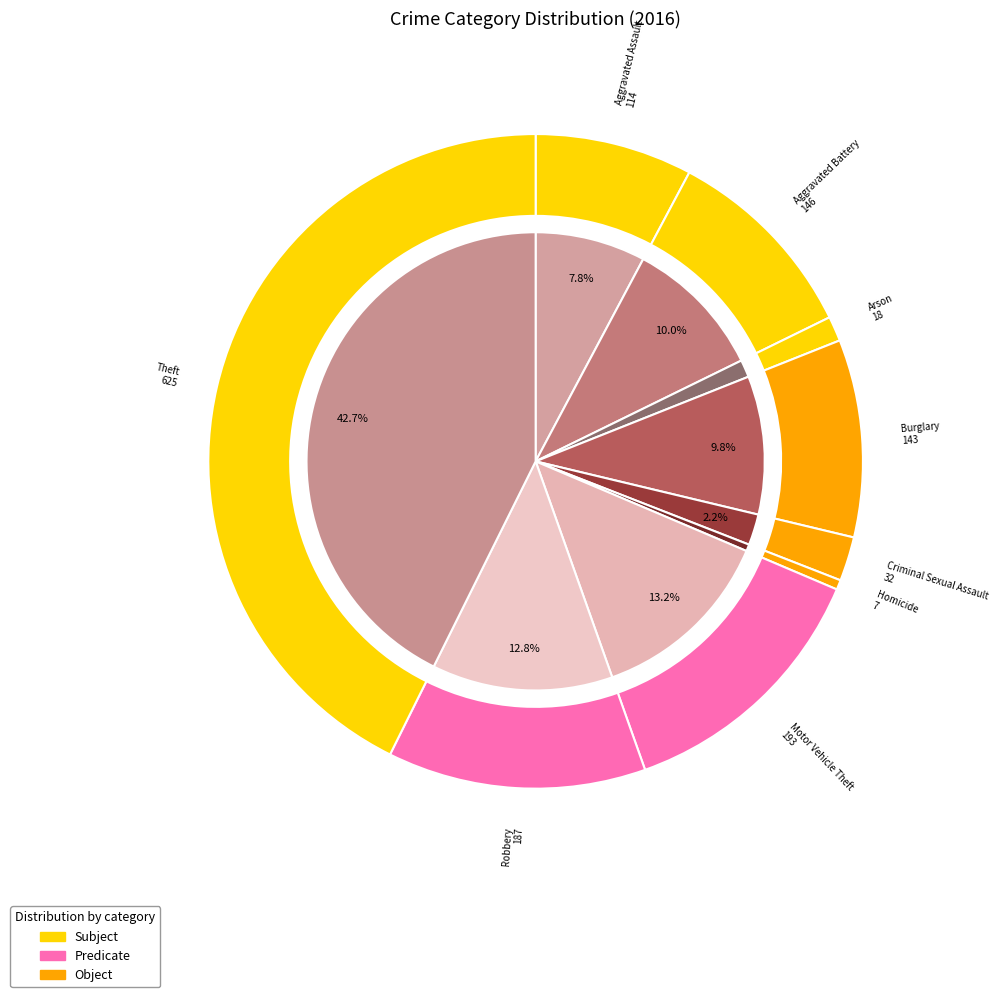

True or false: Criminal Sexual Assault accounts for 1% of the total.

False